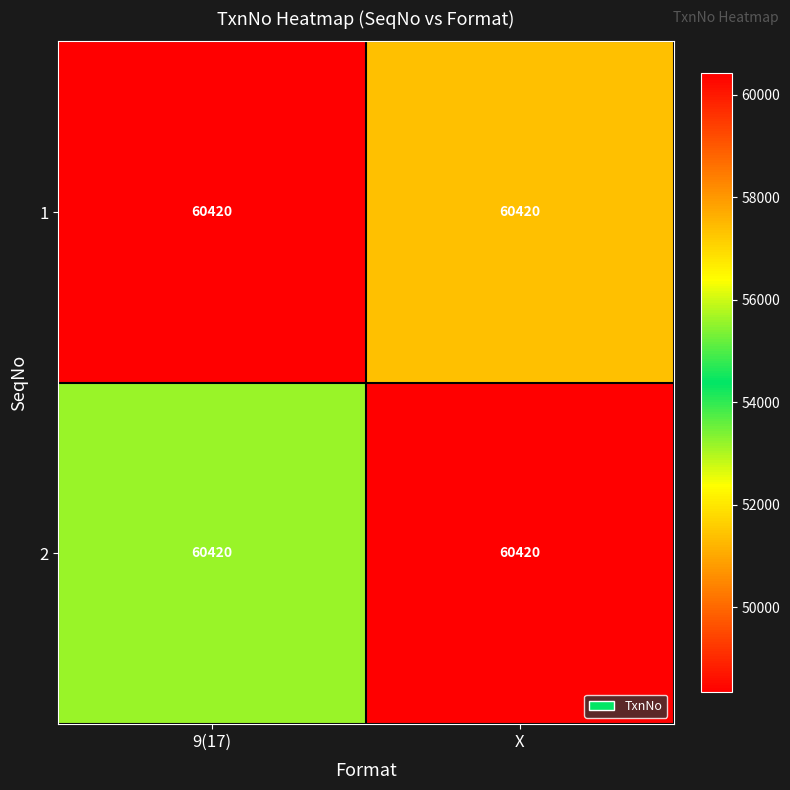

Which series has the largest total across all categories?

2